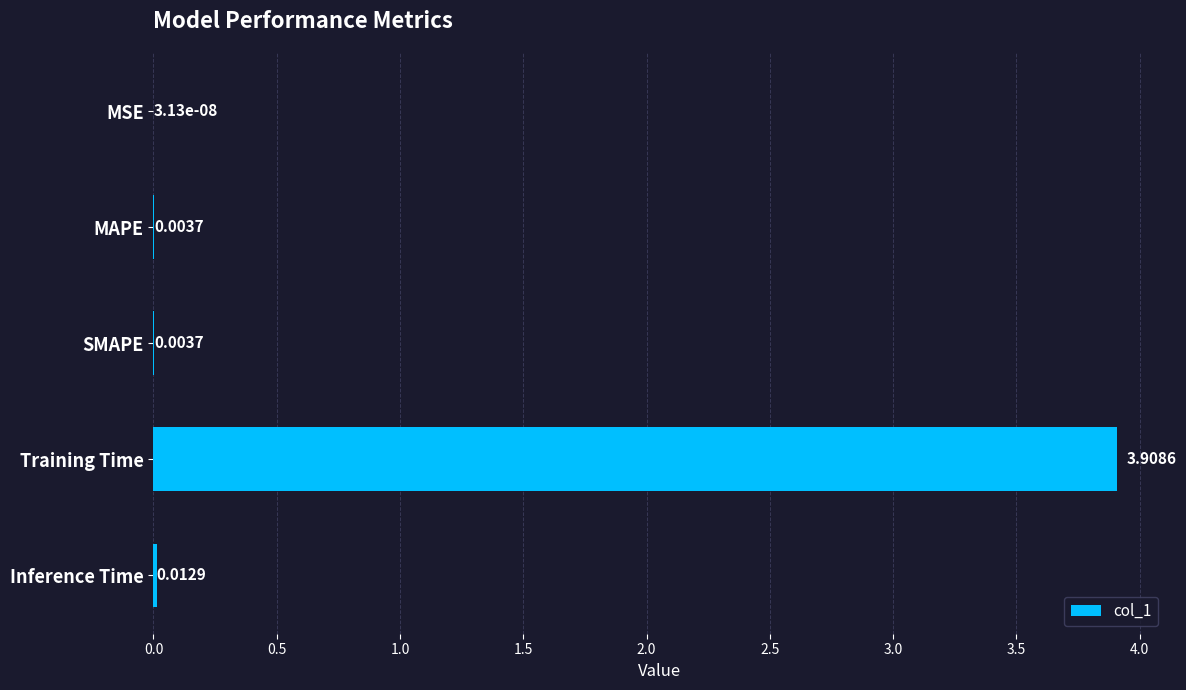

Which label corresponds to the largest value in the chart?

Training Time